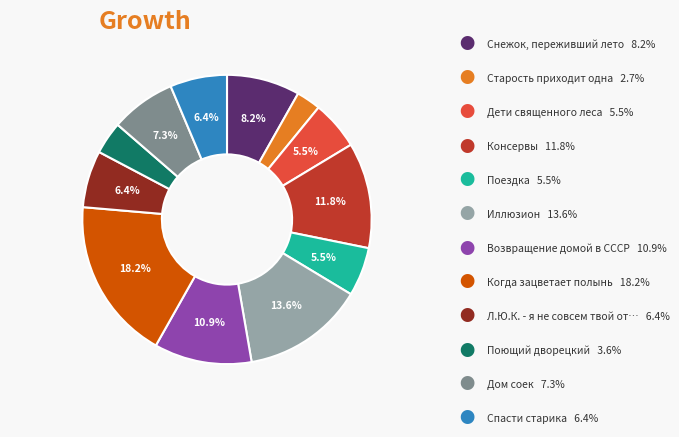

Does any single category account for the majority?

No